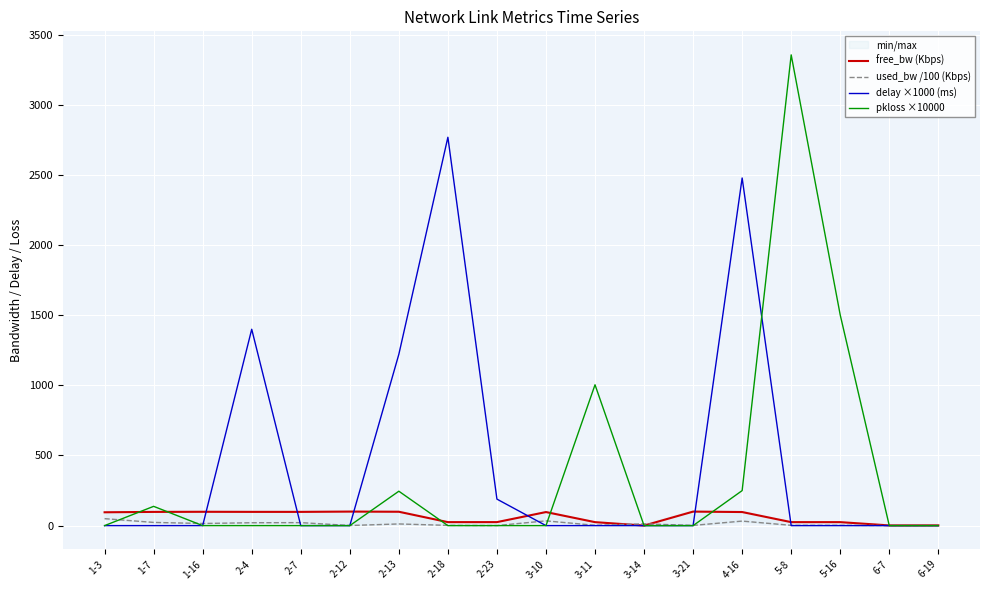

Which series has the largest total across all categories?

delay ×1000 (ms)